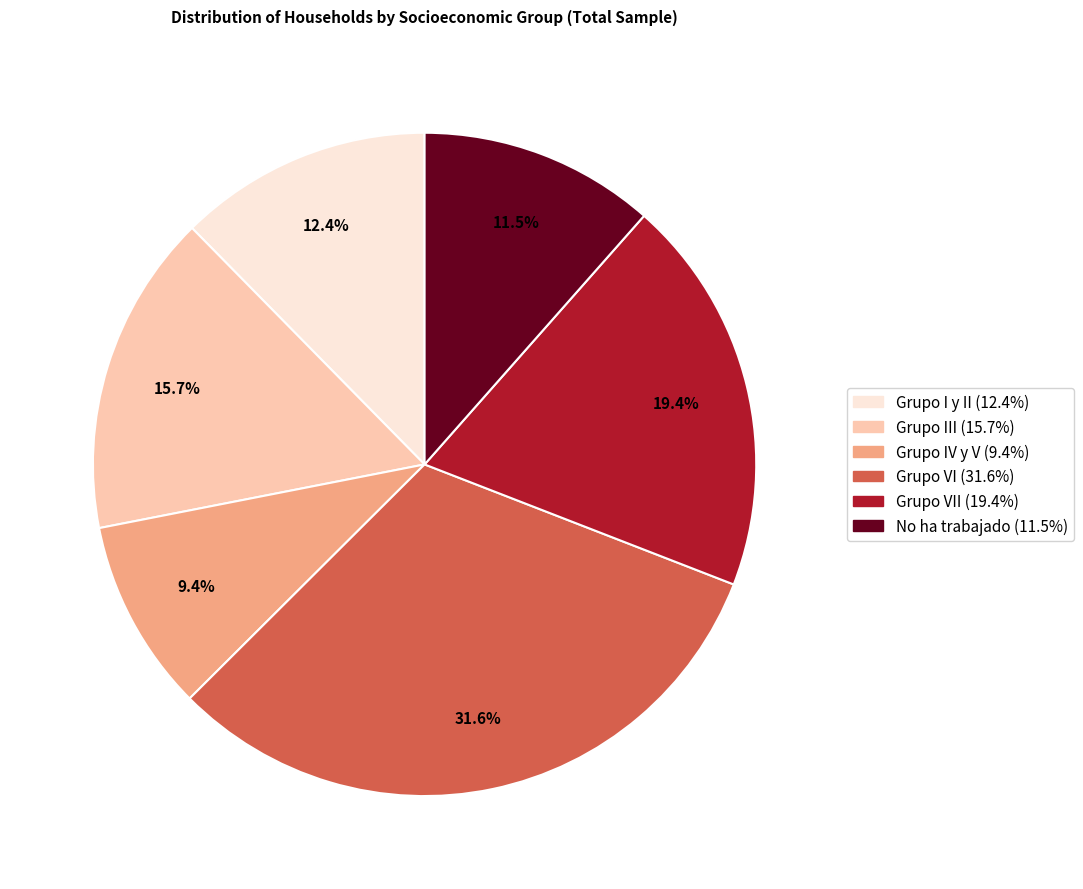

To the nearest percent, what is the average slice percentage?

17%